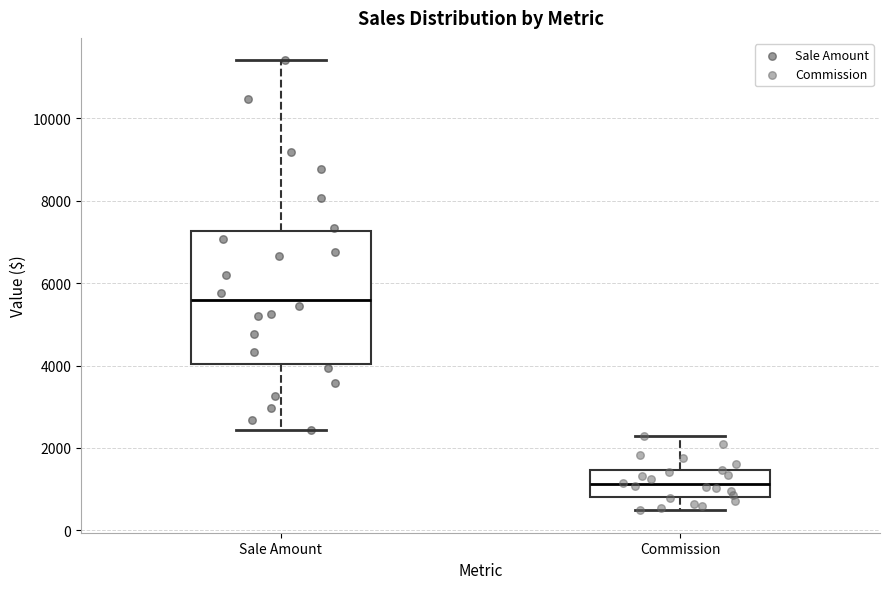

Which box has the lowest median line?

Commission